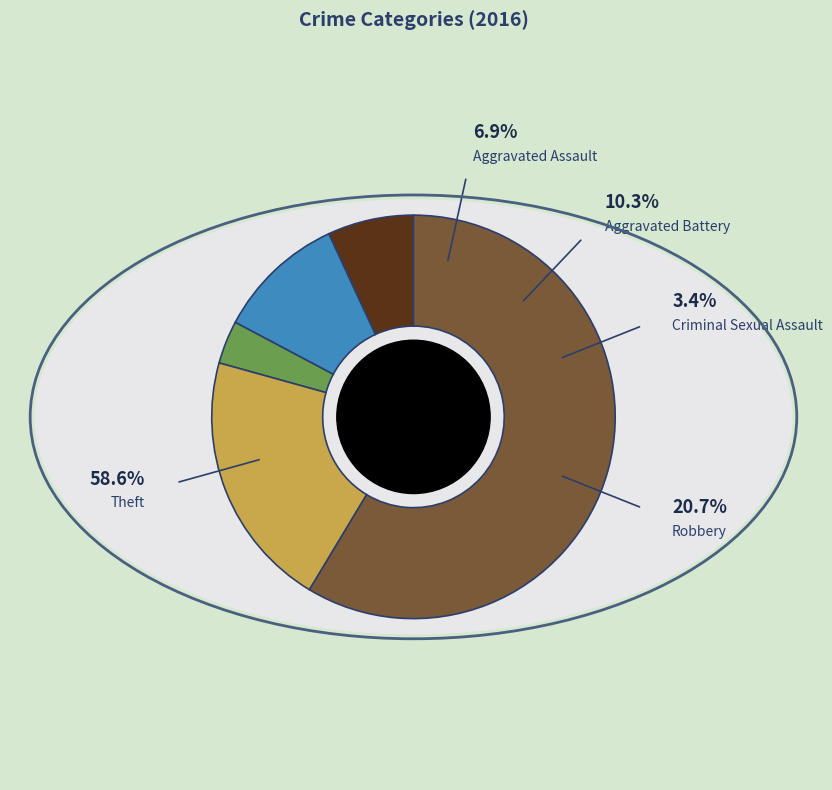

Do Criminal Sexual Assault and Theft together represent more than half of the pie?

Yes